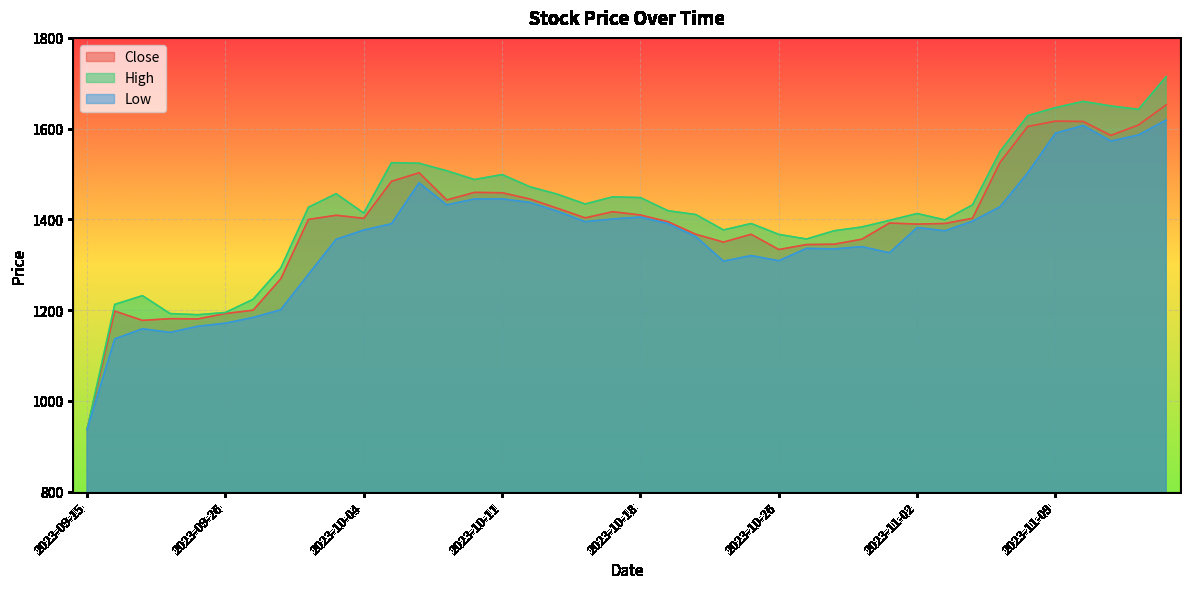

Reading left to right, extract all data points from this chart.

Close: 2023-09-15=937.0	2023-09-20=1198.1	2023-09-21=1177.5	2023-09-22=1181.3	2023-09-25=1180.8	2023-09-26=1192.7	2023-09-27=1199.9	2023-09-28=1269.2	2023-09-29=1399.9	2023-10-03=1409.2	2023-10-04=1402.3	2023-10-05=1483.9	2023-10-06=1502.8	2023-10-09=1442.8	2023-10-10=1459.6	2023-10-11=1458.8	2023-10-12=1445.1	2023-10-13=1424.5	2023-10-16=1403.4	2023-10-17=1417.1	2023-10-18=1409.7	2023-10-19=1394.8	2023-10-20=1367.3	2023-10-23=1350.0	2023-10-25=1367.2	2023-10-26=1333.7	2023-10-27=1344.6	2023-10-30=1345.4	2023-10-31=1356.3	2023-11-01=1392.0	2023-11-02=1389.8	2023-11-03=1391.0	2023-11-06=1402.5	2023-11-07=1526.2	2023-11-08=1604.8	2023-11-09=1616.6	2023-11-10=1615.8	2023-11-13=1585.2	2023-11-15=1608.2	2023-11-16=1652.4
High: 2023-09-15=937.0	2023-09-20=1212.7	2023-09-21=1232.0	2023-09-22=1192.6	2023-09-25=1190.0	2023-09-26=1194.9	2023-09-27=1223.9	2023-09-28=1292.9	2023-09-29=1426.8	2023-10-03=1456.6	2023-10-04=1414.0	2023-10-05=1524.9	2023-10-06=1523.7	2023-10-09=1507.2	2023-10-10=1487.9	2023-10-11=1498.8	2023-10-12=1472.0	2023-10-13=1455.5	2023-10-16=1433.9	2023-10-17=1449.7	2023-10-18=1448.0	2023-10-19=1419.0	2023-10-20=1410.8	2023-10-23=1376.8	2023-10-25=1390.9	2023-10-26=1367.0	2023-10-27=1356.8	2023-10-30=1375.0	2023-10-31=1383.2	2023-11-01=1397.9	2023-11-02=1412.9	2023-11-03=1399.0	2023-11-06=1432.0	2023-11-07=1549.9	2023-11-08=1628.8	2023-11-09=1646.4	2023-11-10=1660.0	2023-11-13=1650.0	2023-11-15=1642.5	2023-11-16=1714.4
Low: 2023-09-15=937.0	2023-09-20=1136.8	2023-09-21=1159.0	2023-09-22=1151.1	2023-09-25=1164.5	2023-09-26=1171.4	2023-09-27=1184.0	2023-09-28=1201.1	2023-09-29=1279.1	2023-10-03=1356.1	2023-10-04=1376.6	2023-10-05=1390.4	2023-10-06=1480.6	2023-10-09=1432.0	2023-10-10=1445.1	2023-10-11=1445.3	2023-10-12=1437.5	2023-10-13=1418.0	2023-10-16=1395.1	2023-10-17=1401.0	2023-10-18=1405.2	2023-10-19=1390.8	2023-10-20=1362.1	2023-10-23=1308.0	2023-10-25=1320.3	2023-10-26=1309.0	2023-10-27=1336.2	2023-10-30=1335.0	2023-10-31=1340.0	2023-11-01=1326.4	2023-11-02=1382.1	2023-11-03=1375.0	2023-11-06=1396.0	2023-11-07=1428.1	2023-11-08=1503.0	2023-11-09=1590.1	2023-11-10=1607.0	2023-11-13=1572.7	2023-11-15=1586.1	2023-11-16=1619.0